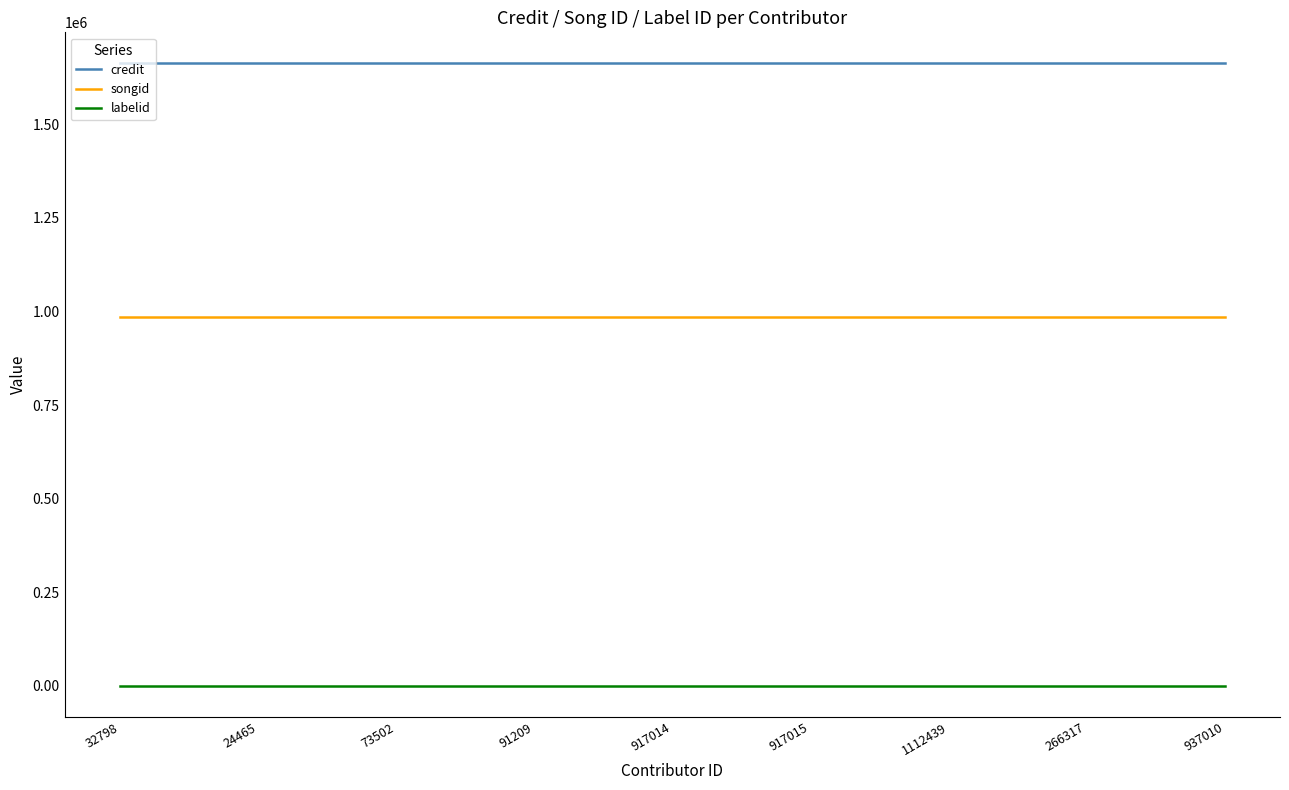

Is it true that credit equals 1662541 at 73502?

True